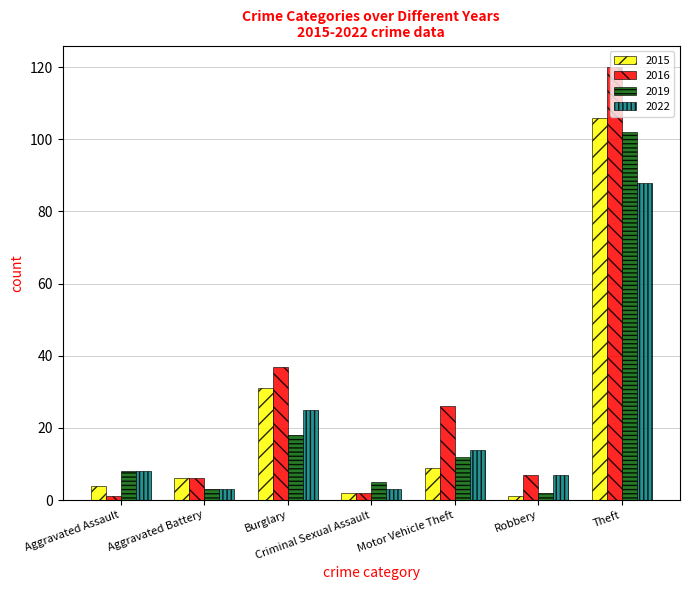

Rank the series at Theft from highest to lowest value.

2016, 2015, 2019, 2022